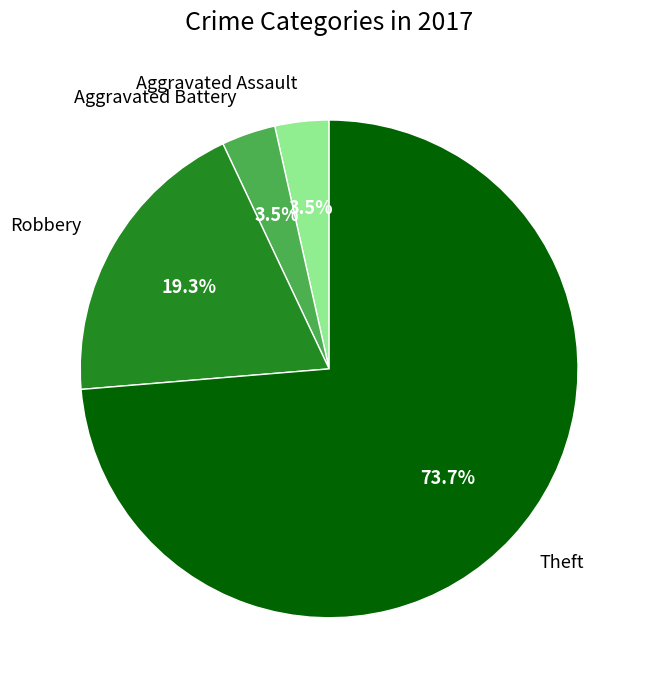

To the nearest percent, what is the average slice percentage?

25%